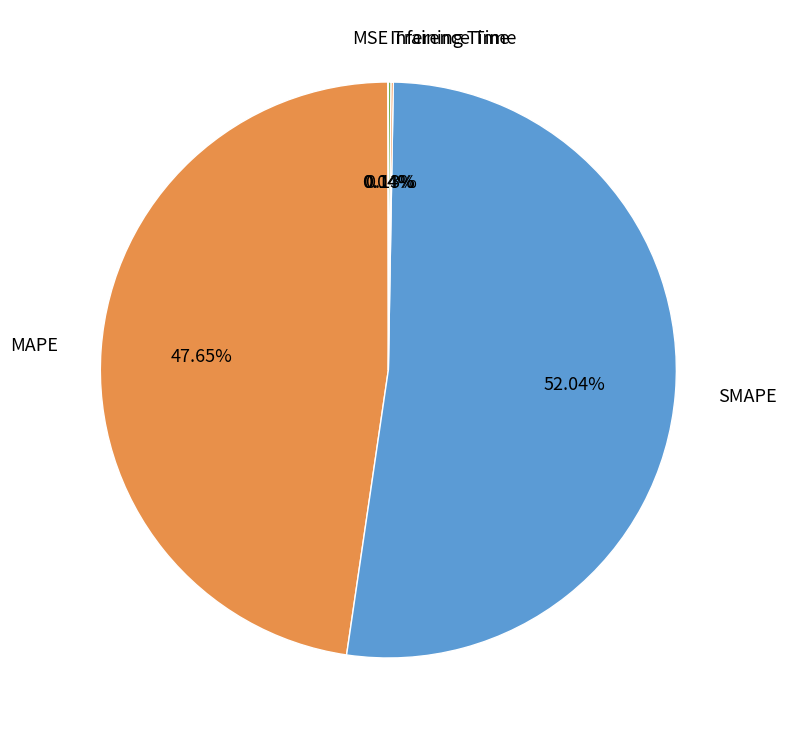

Which category accounts for the majority?

SMAPE